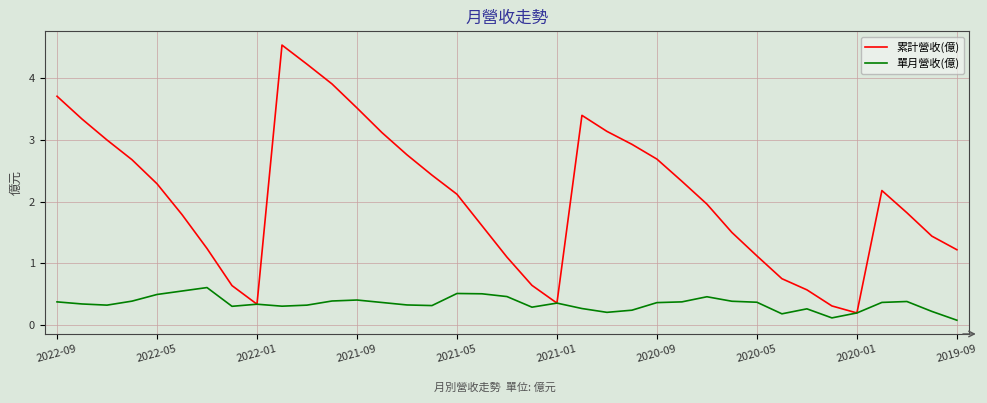

Rank the series by their maximum value, from lowest to highest.

單月營收(億), 累計營收(億)